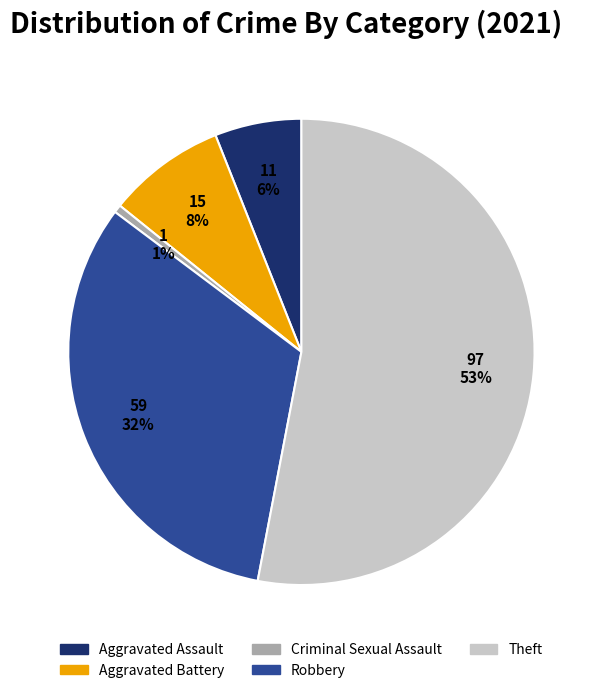

To the nearest percent, what is the difference between the Theft and Aggravated Assault slice percentages?

47%